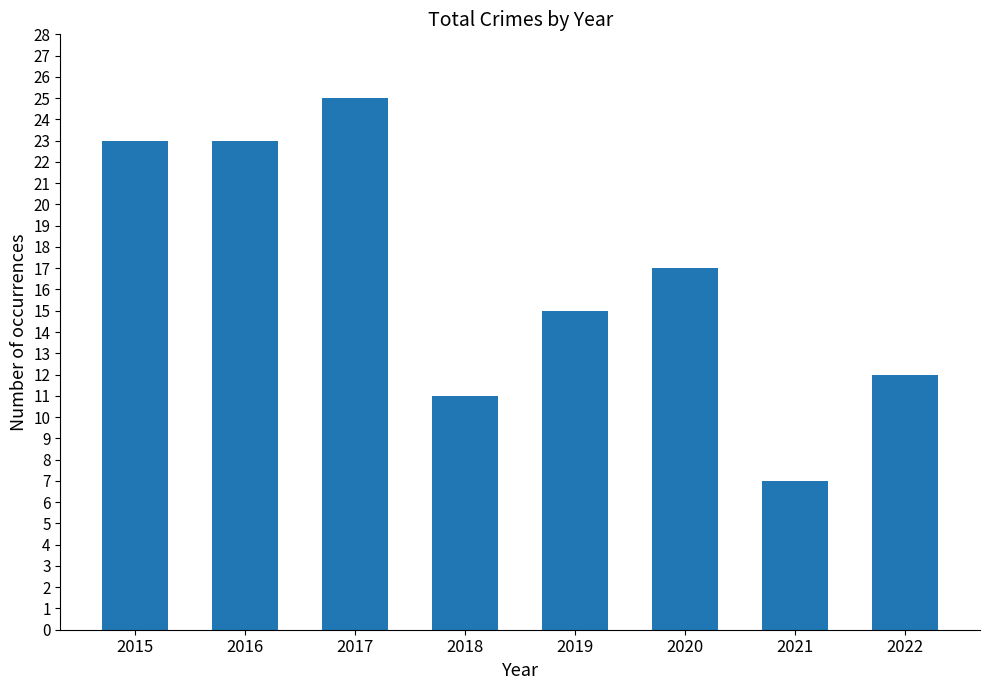

What is the maximum value shown in the chart?

25